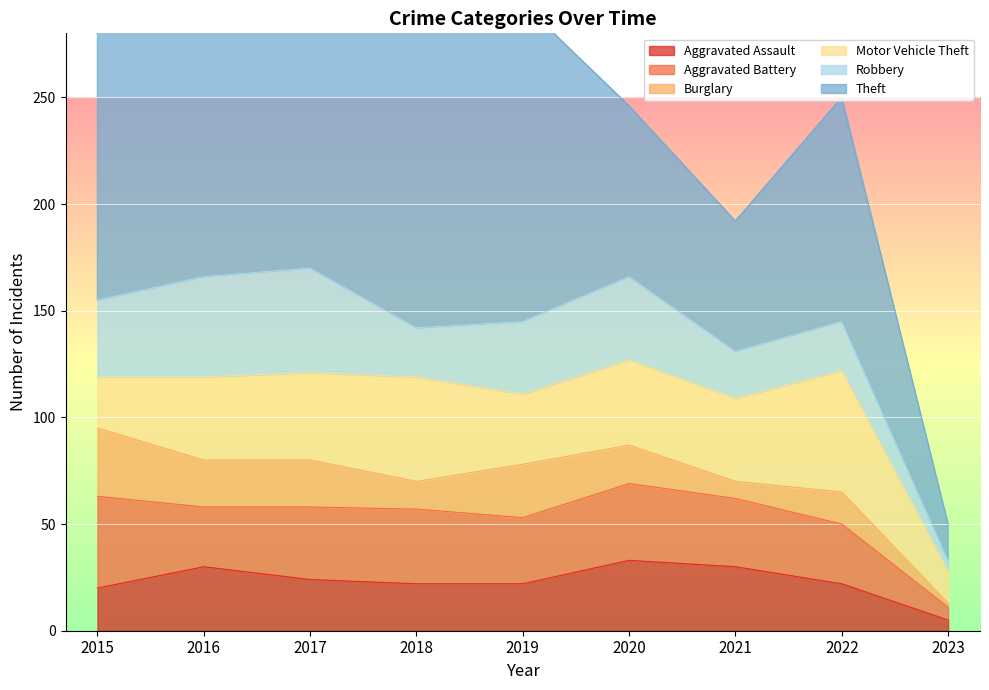

Reading right to left, transcribe all the data shown in this chart.

Aggravated Assault: 2023=5	2022=22	2021=30	2020=33	2019=22	2018=22	2017=24	2016=30	2015=20
Aggravated Battery: 2023=6	2022=28	2021=32	2020=36	2019=31	2018=35	2017=34	2016=28	2015=43
Burglary: 2023=2	2022=15	2021=8	2020=18	2019=25	2018=13	2017=22	2016=22	2015=32
Motor Vehicle Theft: 2023=15	2022=57	2021=39	2020=40	2019=33	2018=49	2017=41	2016=39	2015=24
Robbery: 2023=5	2022=23	2021=22	2020=39	2019=34	2018=23	2017=49	2016=47	2015=36
Theft: 2023=17	2022=105	2021=61	2020=80	2019=149	2018=140	2017=190	2016=208	2015=152